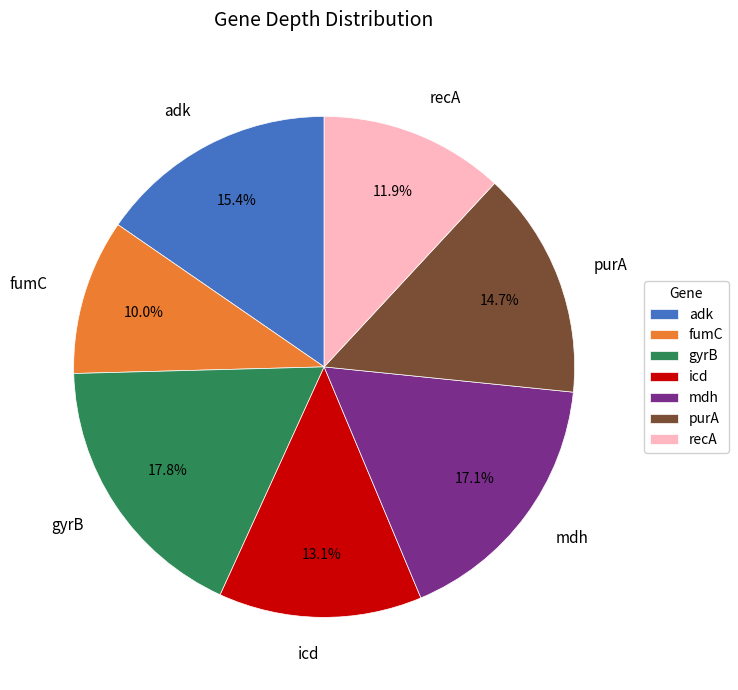

To the nearest percent, what portion does fumC represent?

10%